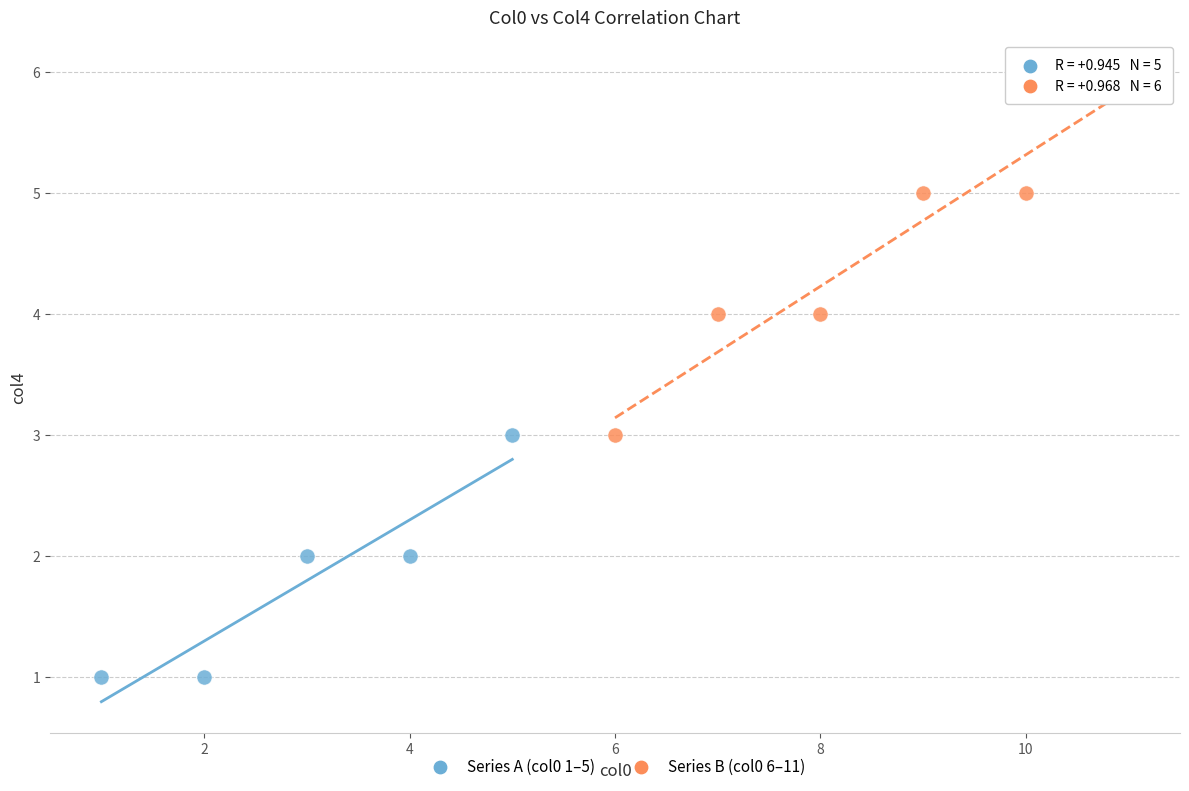

Which series reaches the minimum Y coordinate?

Series A (col0 1–5)